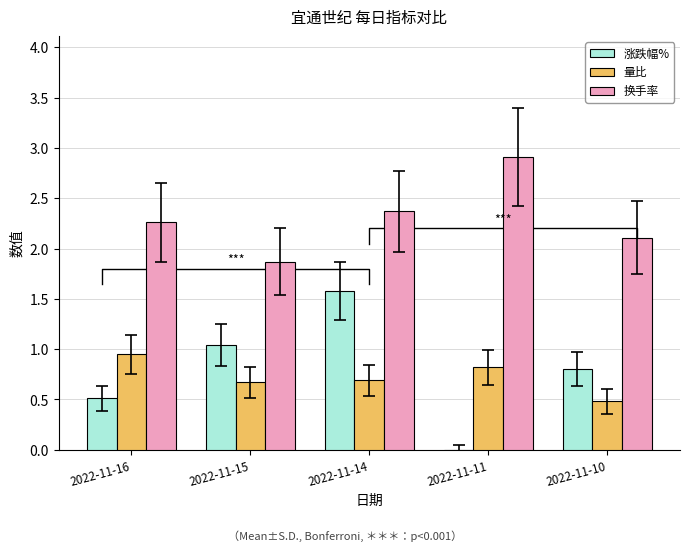

At which label is 量比 closest to 0?

2022-11-10